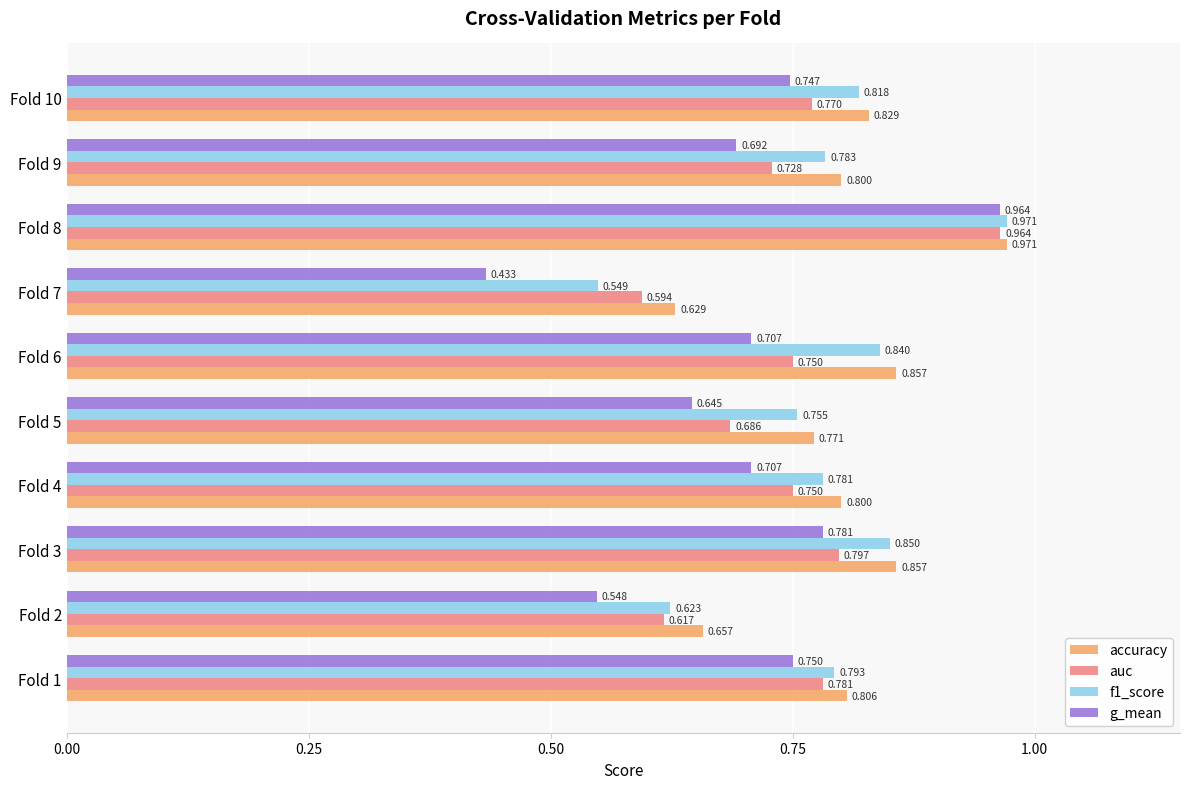

Which series has the largest total across all categories?

accuracy